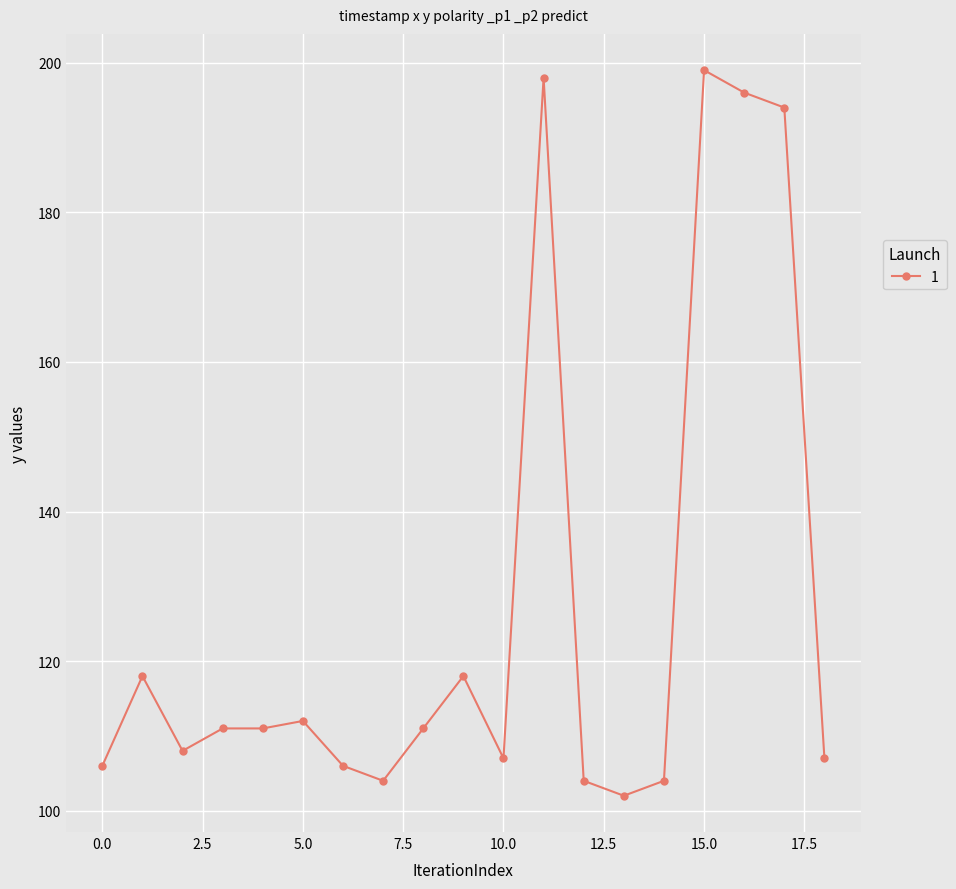

Reading left to right, extract all data points from this chart.

106	118	108	111	111	112	106	104	111	118	107	198	104	102	104	199	196	194	107